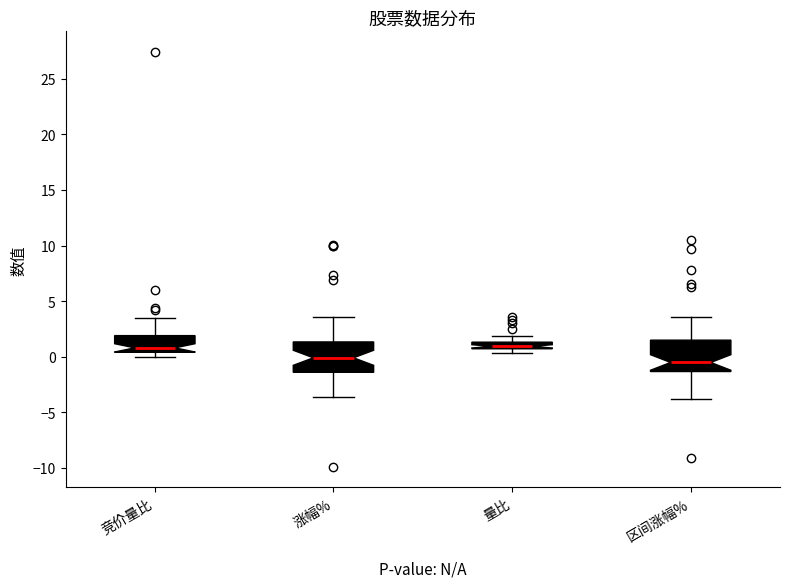

Where does the median line of the box for 区间涨幅% sit on the y-axis? The values are not printed on the chart, so give them approximately, as read against the axis.

-0.5